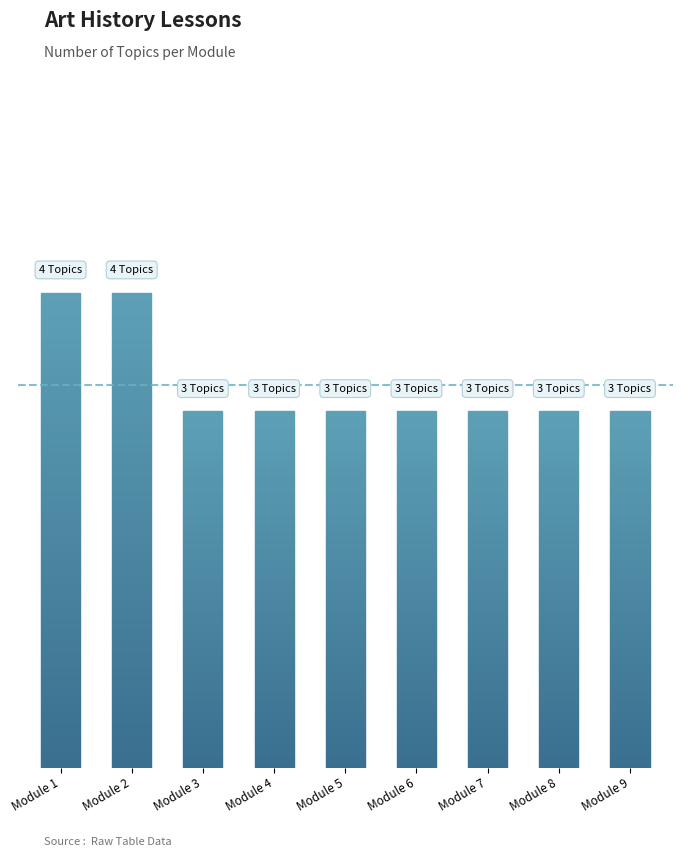

What is the ratio of the value at Module 7 to the value at Module 3?

1.0